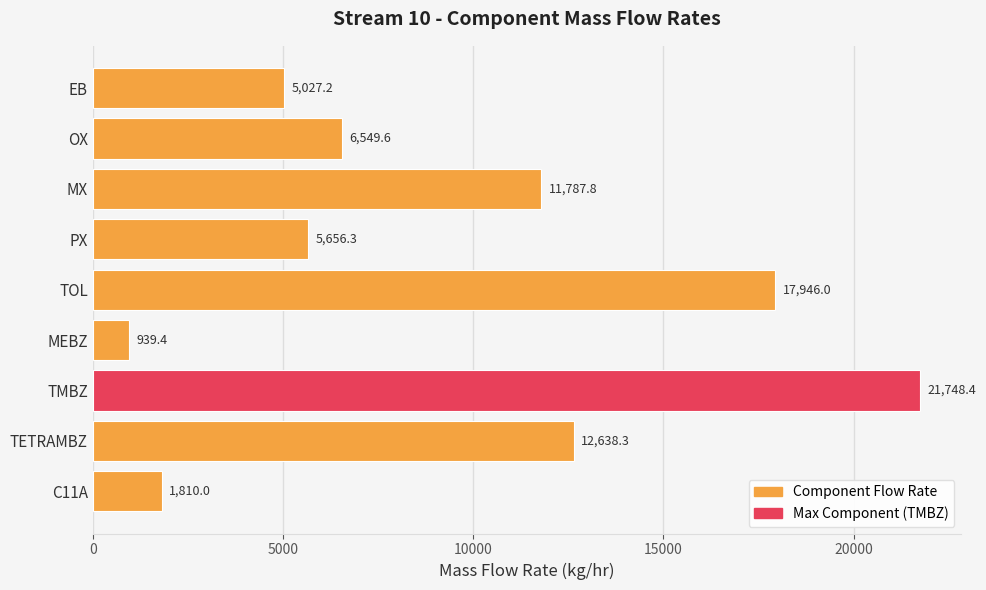

Count the number of values greater than 6549.

5